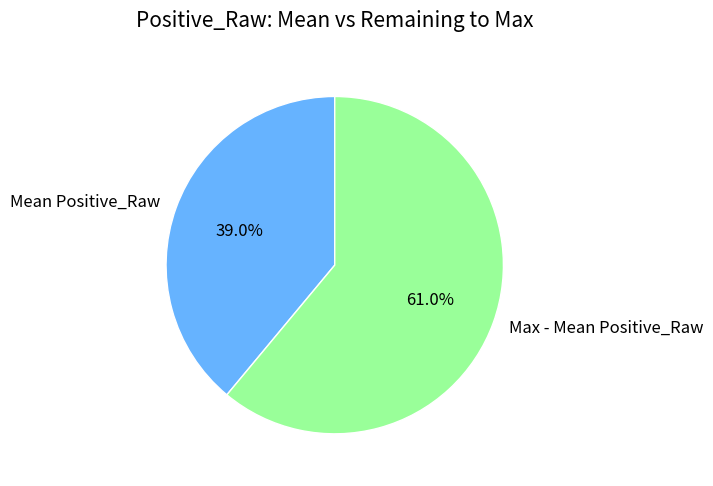

Which category accounts for the majority?

Max - Mean Positive_Raw